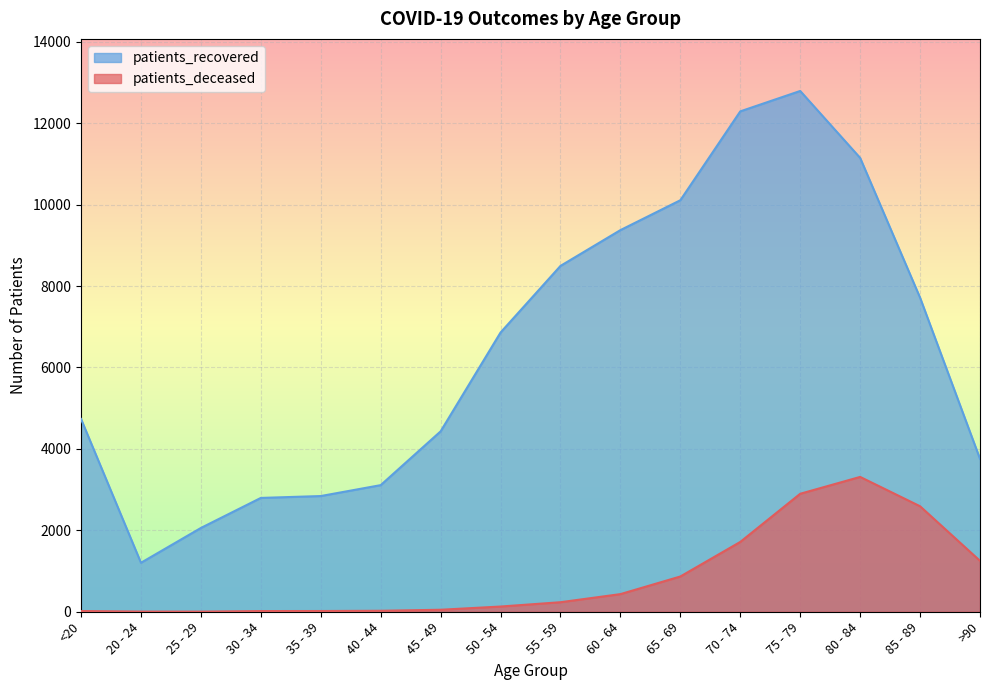

True or false: patients_recovered and patients_deceased cross at least once.

False